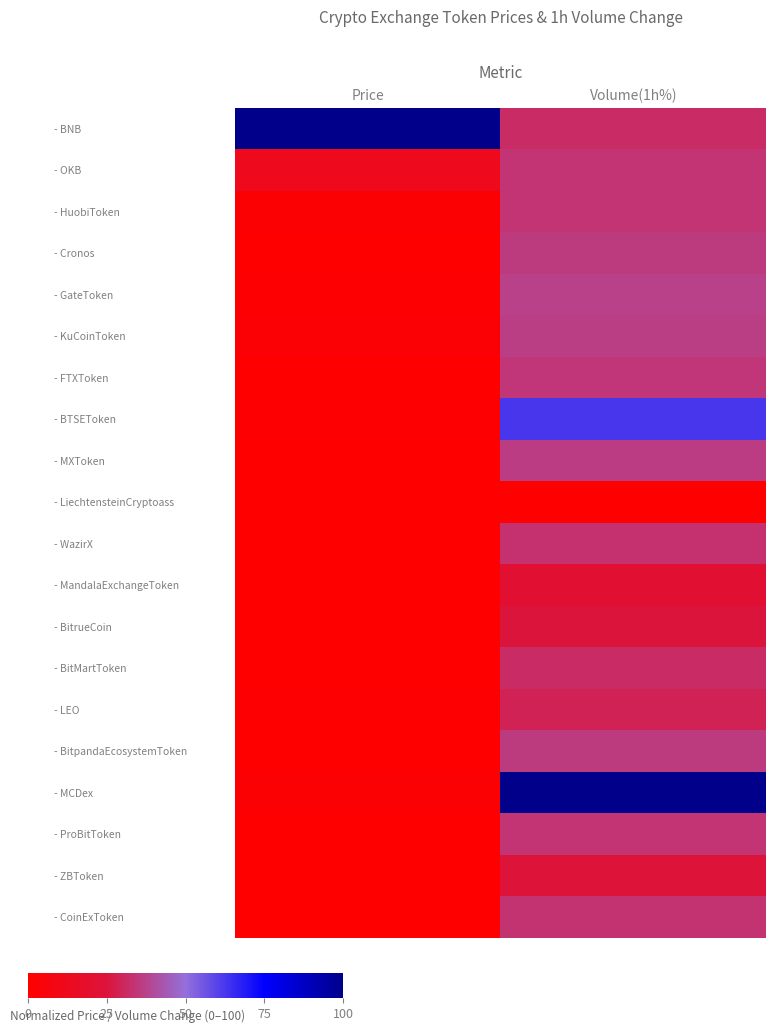

Between Price and Volume(1h%), which is larger?

Price